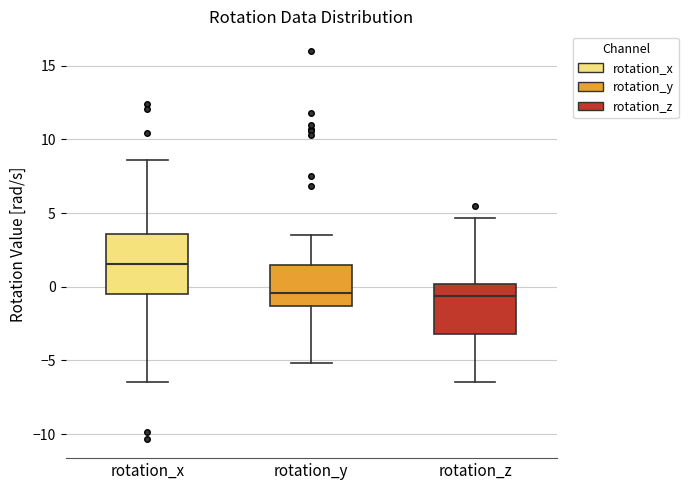

Reading left to right, read every box against the y-axis: the position of its median line, the range the box covers, and the ends of its whiskers. The values are not printed on the chart, so give them approximately, as read against the axis.

rotation_x: median 1.5, box -0.5 to 3.5, whiskers -6.5 to 8.5
rotation_y: median -0.5, box -1.5 to 1.5, whiskers -5.0 to 3.5
rotation_z: median -0.5, box -3.0 to 0.0, whiskers -6.5 to 4.5